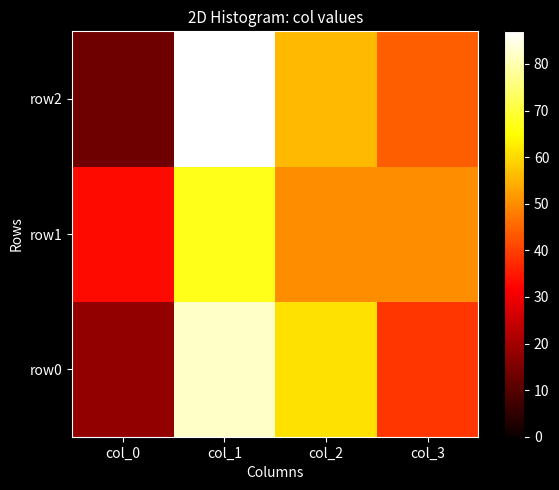

Rank the series at col_1 from lowest to highest value.

row1, row0, row2